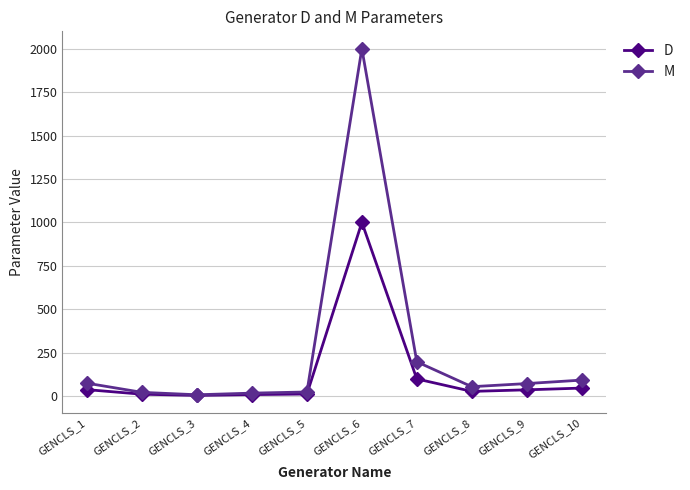

True or false: M has more than 0 interior local peaks.

True